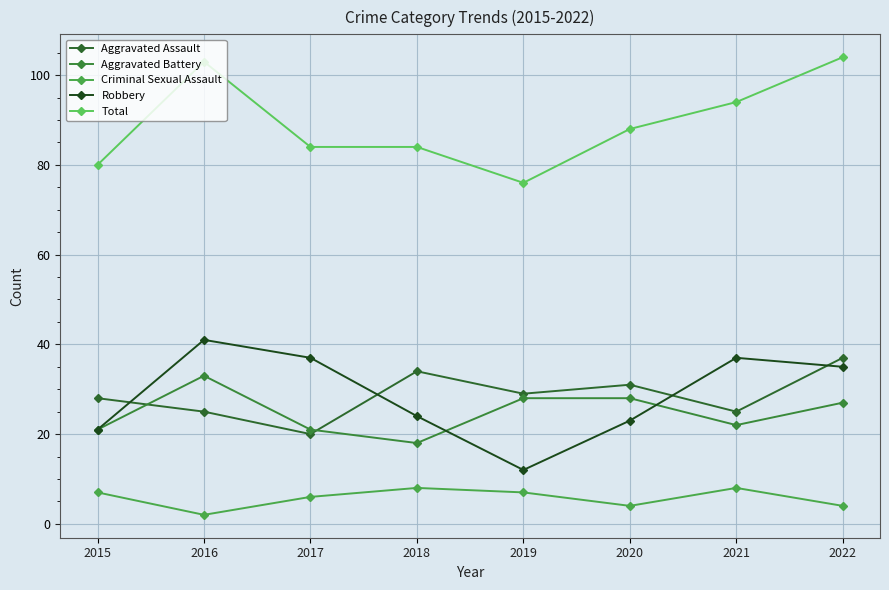

What is the sum of all Total values?

713